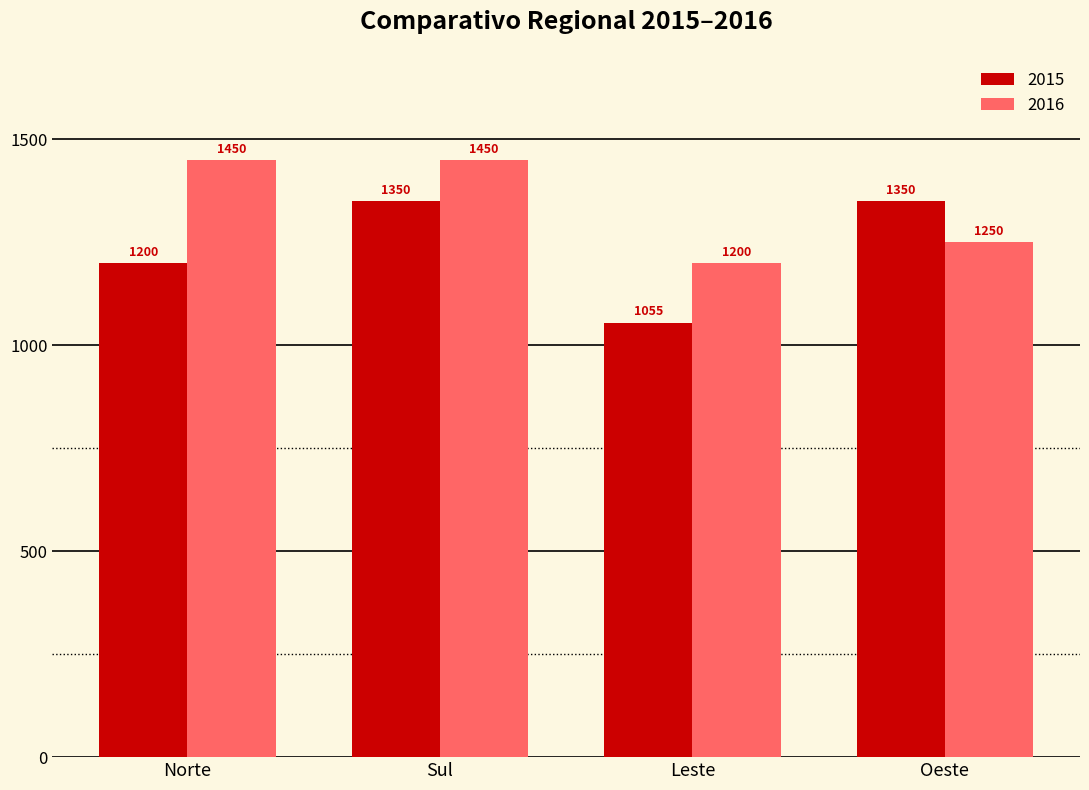

How many groups of bars are there?

4